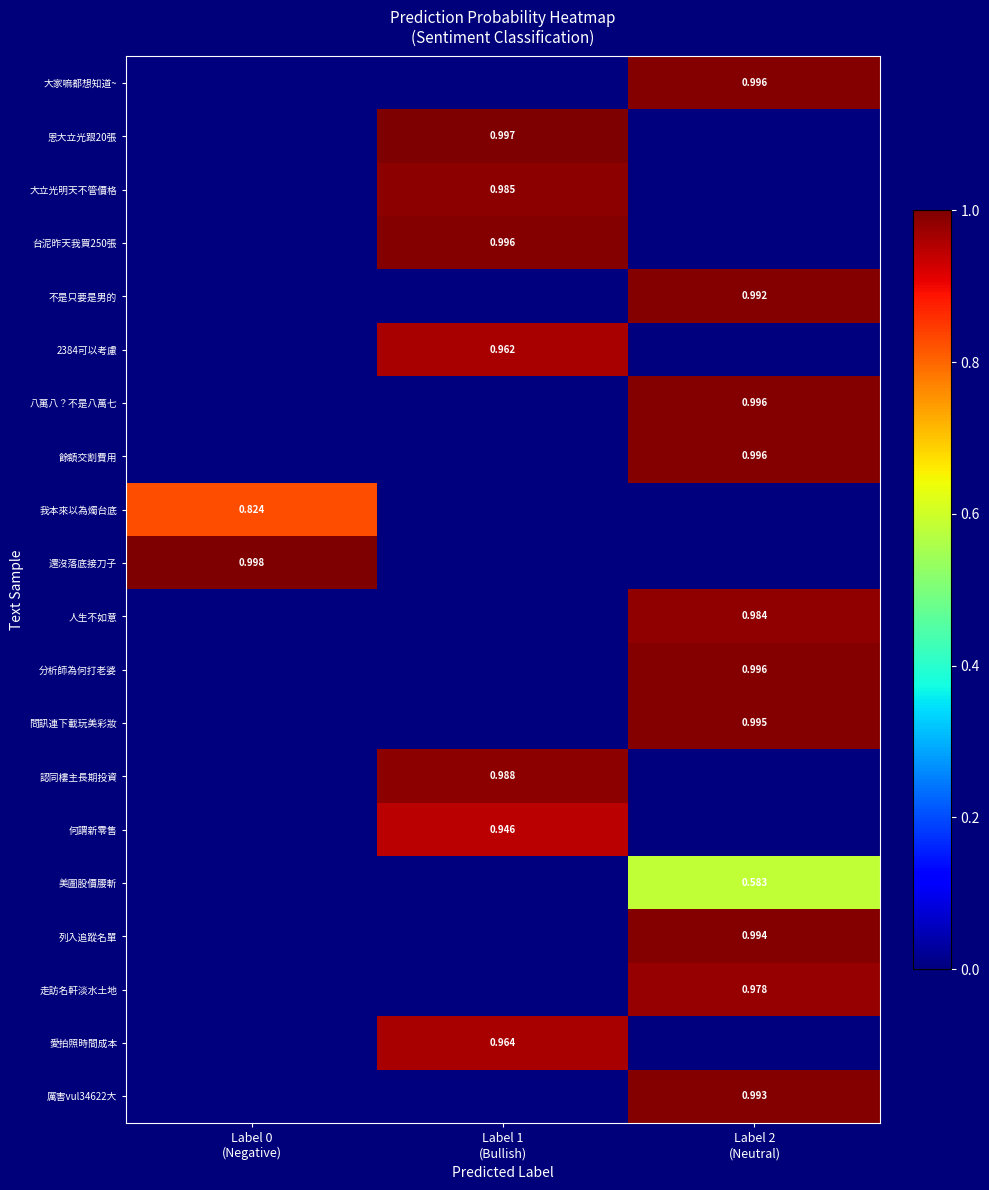

The value of 我本來以為燭台底 at Label 1 (Bullish) is -0.6. True or false?

False